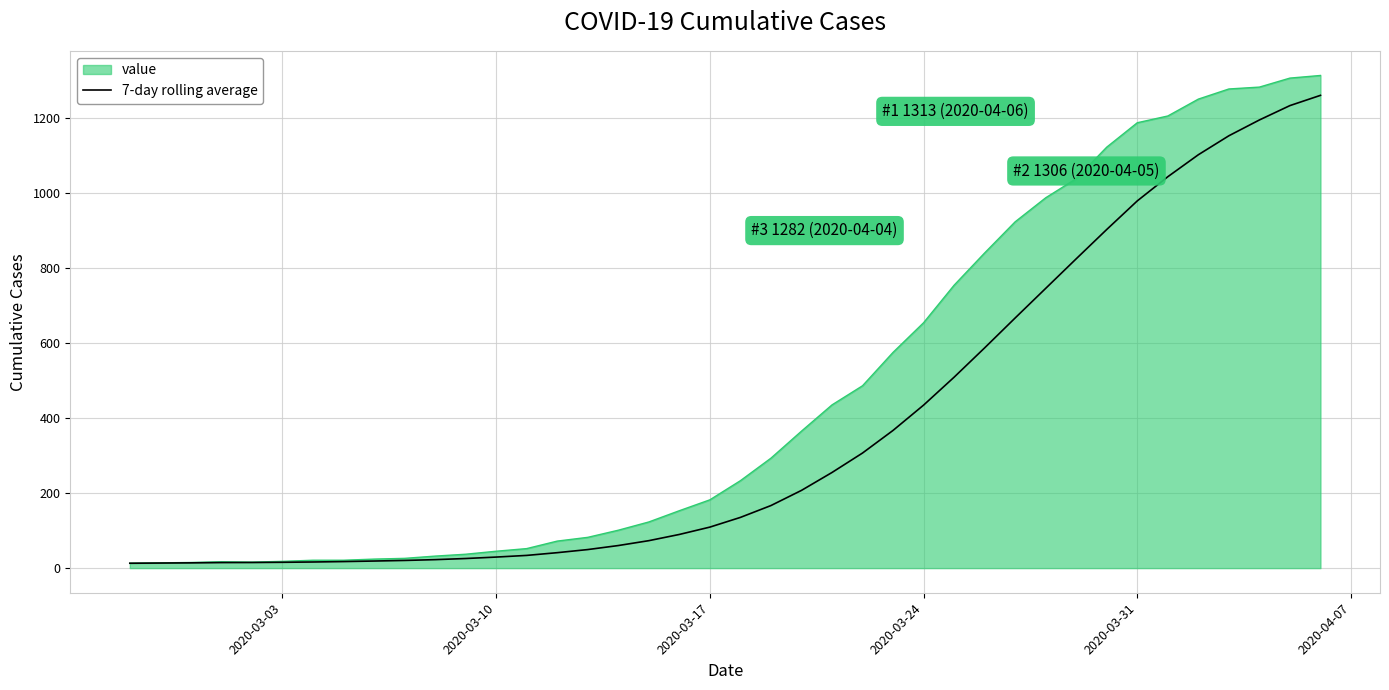

Rank the series by their average value, from highest to lowest.

value, 7-day rolling average